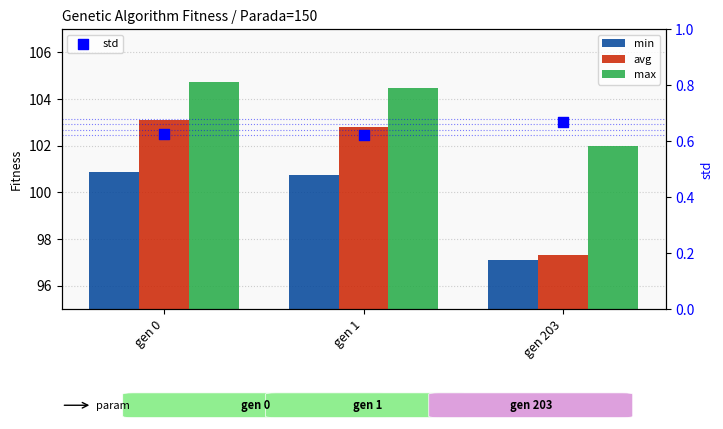

Which series contains the highest Y value?

max